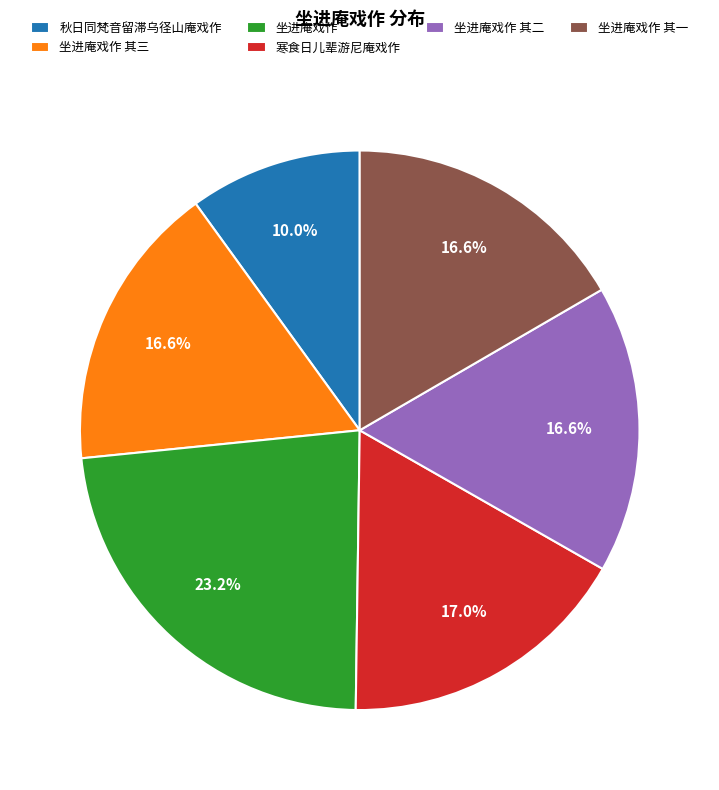

Count the number of slices in the pie.

6